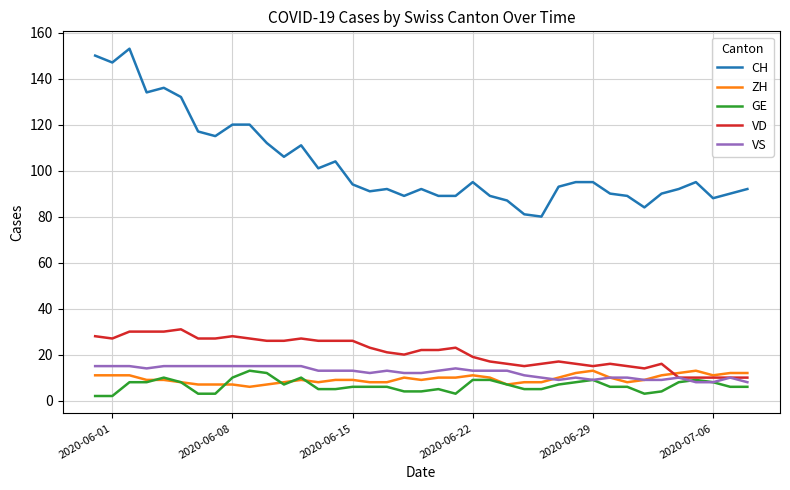

What are all the series names shown in the legend?

CH, ZH, GE, VD, VS